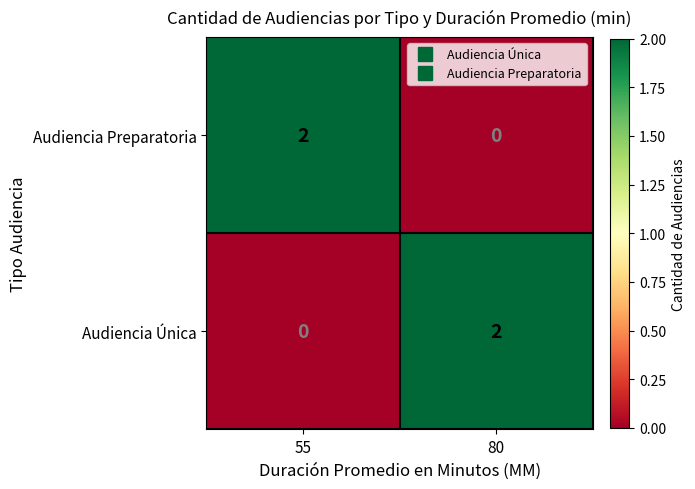

Rank the series at 80 from lowest to highest value.

Audiencia Preparatoria, Audiencia Única